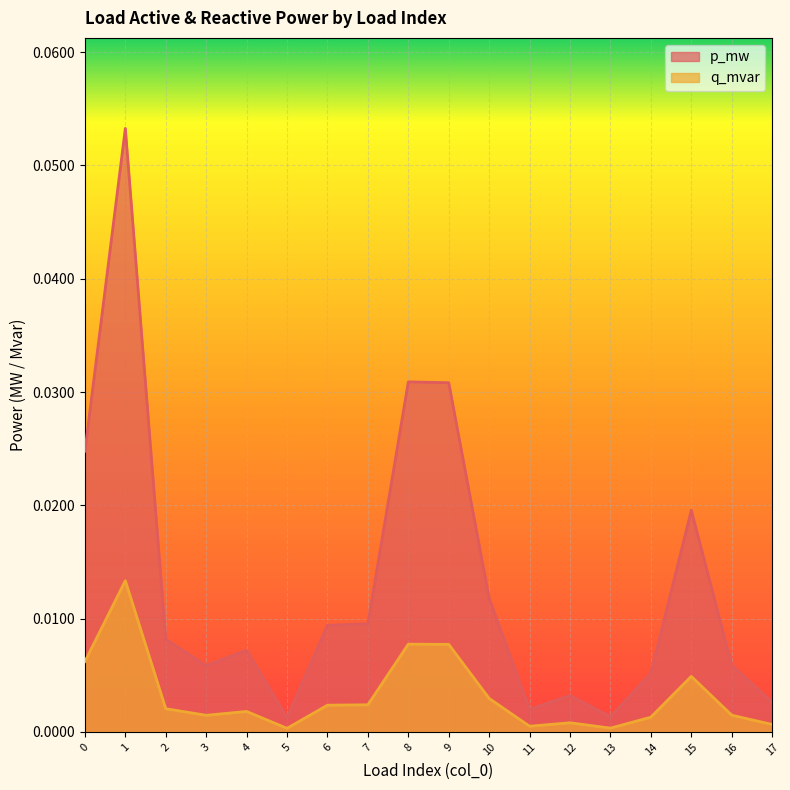

What are all the series names shown in the legend?

p_mw, q_mvar